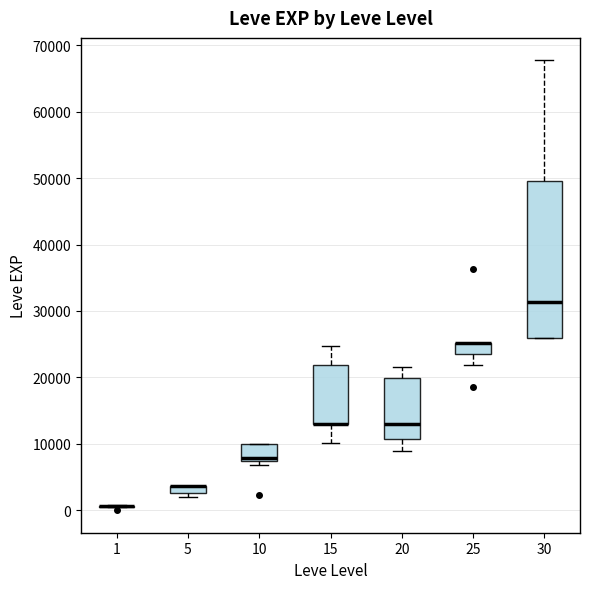

Where does the upper whisker of the box at x = 30 end on the y-axis? The values are not printed on the chart, so give them approximately, as read against the axis.

68000